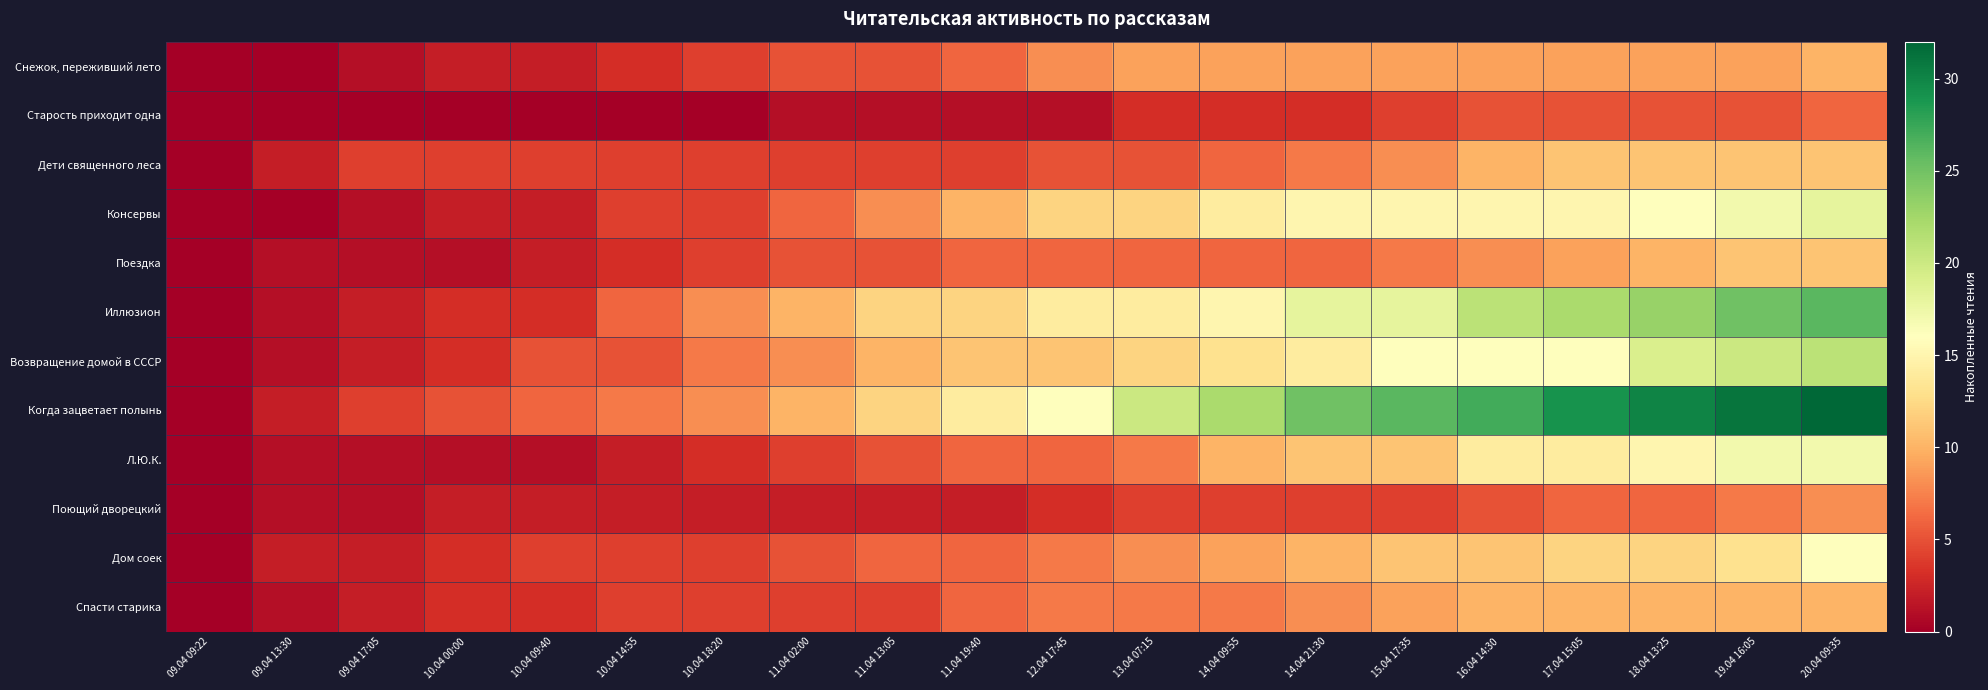

How many data points does each series have?

20